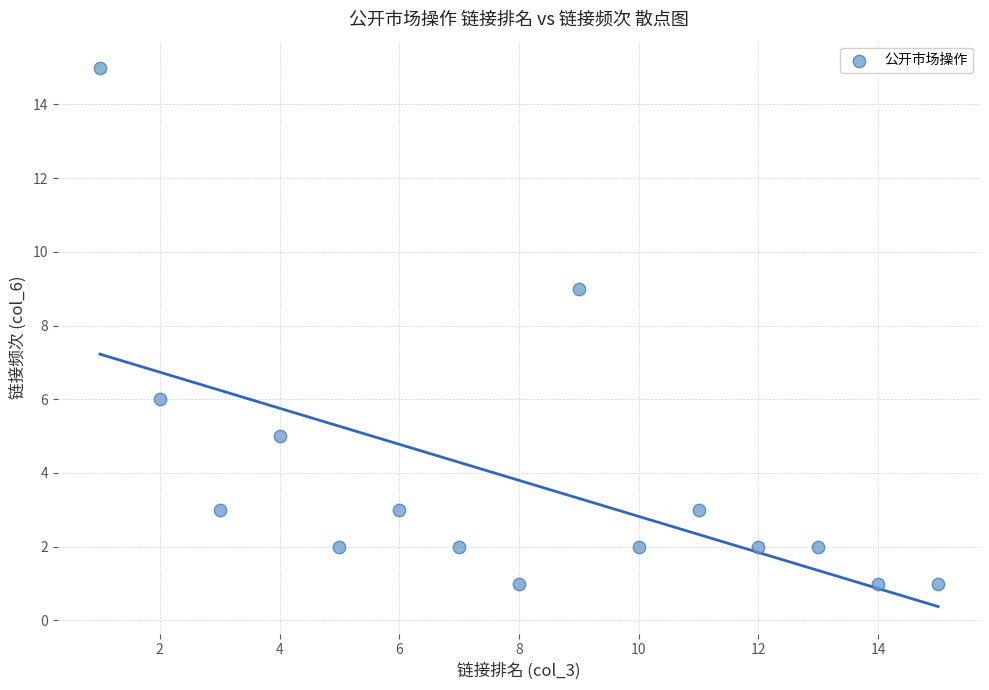

What is the range of X values (max minus min)?

14